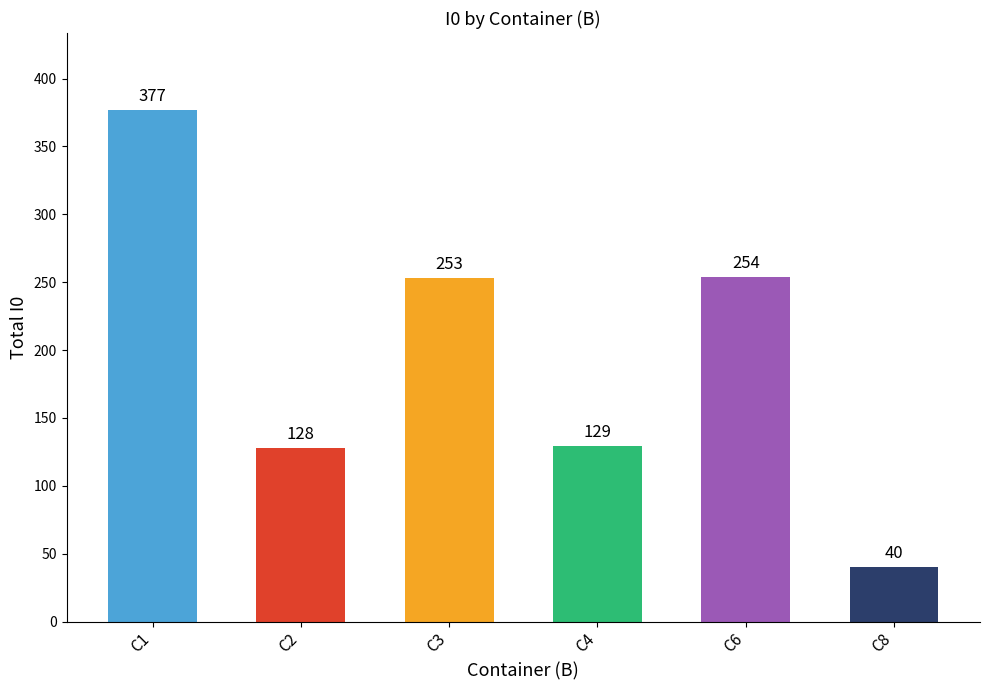

What is the sum of all values?

1181